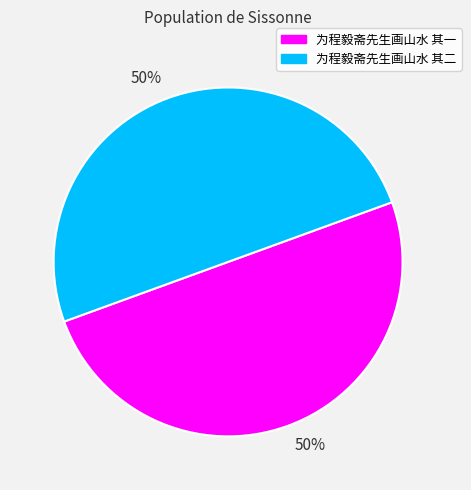

To the nearest percent, what is the average slice percentage?

50%